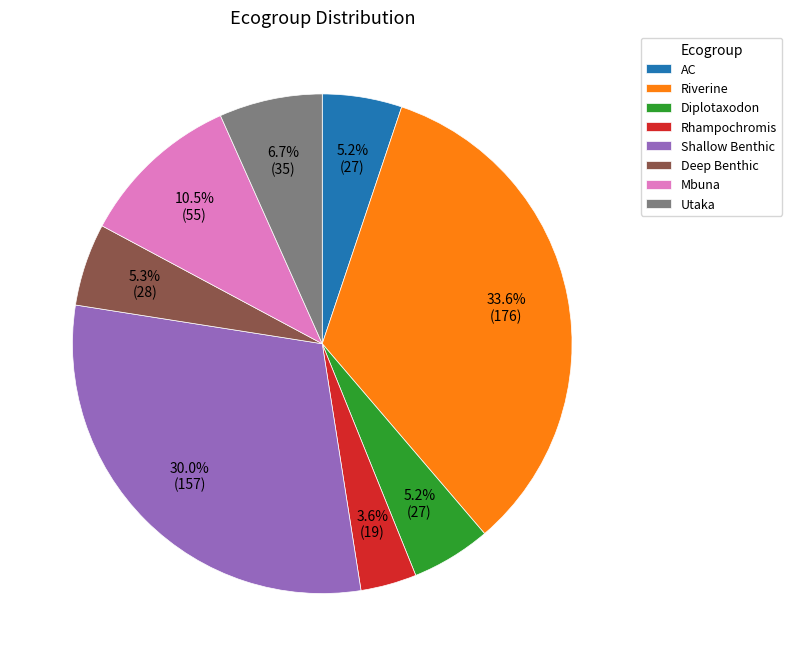

Does Mbuna account for over 50% of the chart?

No